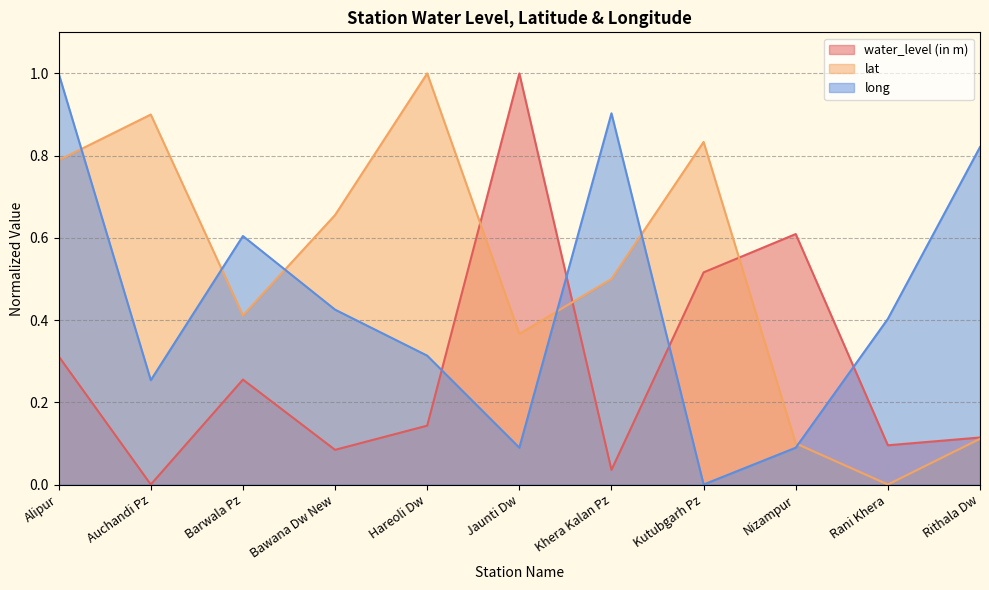

At which category does the chart reach its minimum across all series?

Auchandi Pz